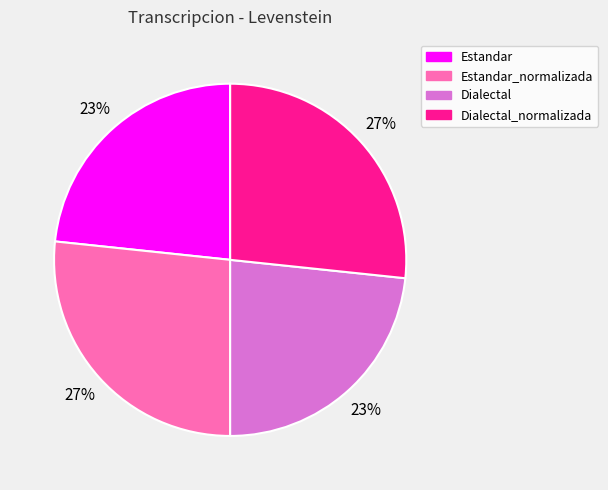

Is there a majority slice in this chart?

No